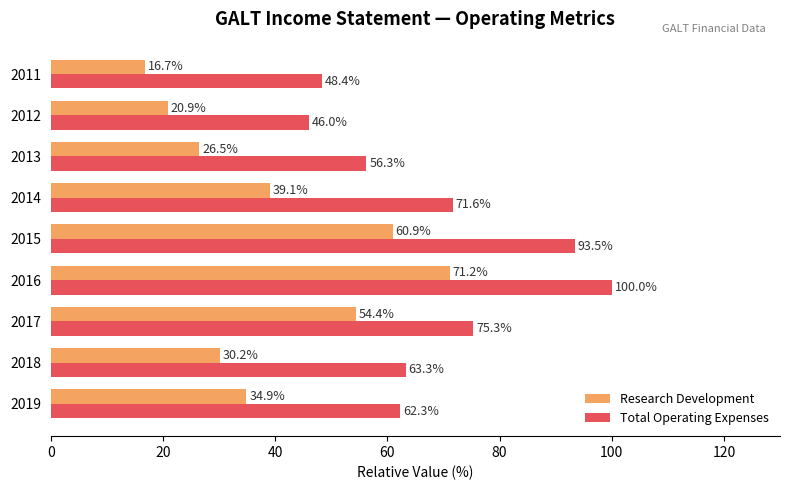

List the series in order of their peak value, highest first.

Total Operating Expenses, Research Development